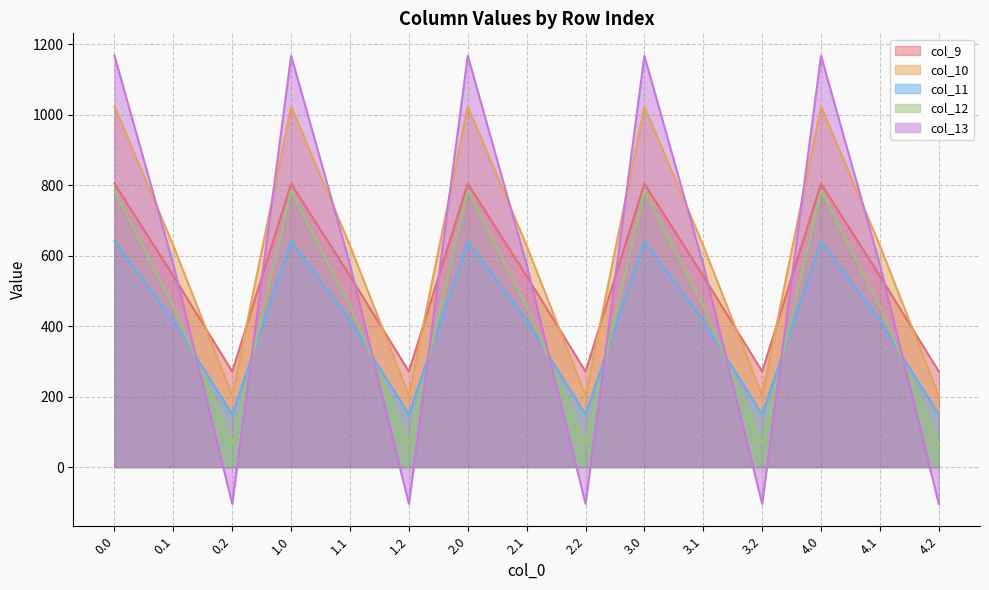

Between 0.0 and 4.2, which series saw the biggest shift?

col_13